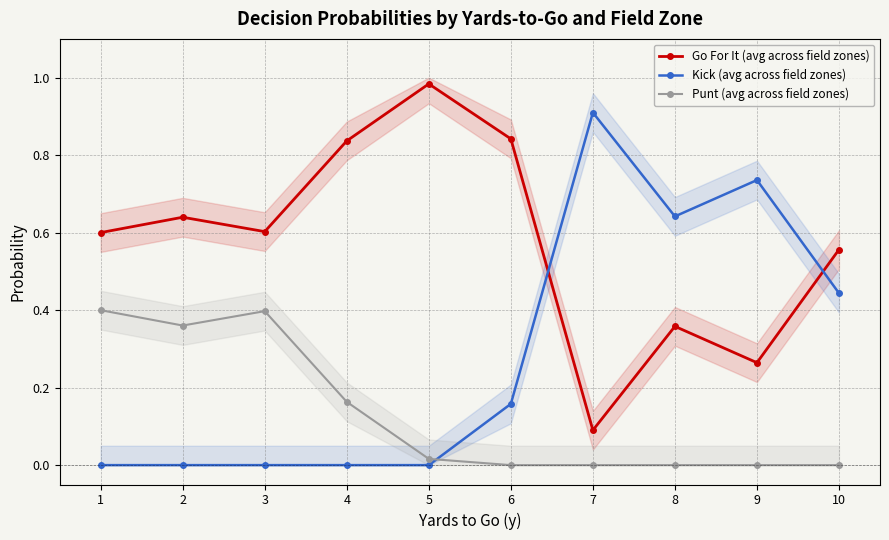

What is the sum of the Kick (avg across field zones) values at 6 and 2?

0.2